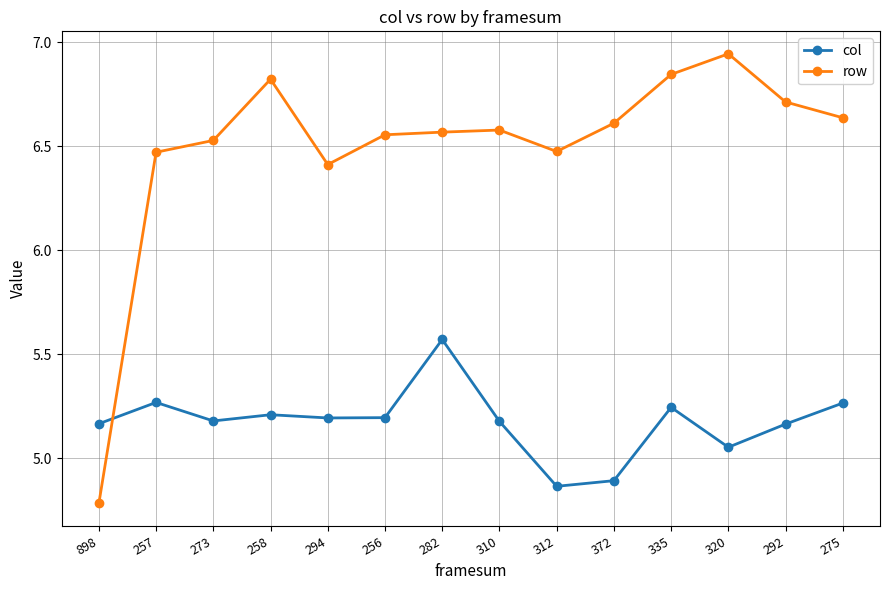

What is the label of the 3rd point from the left?

273